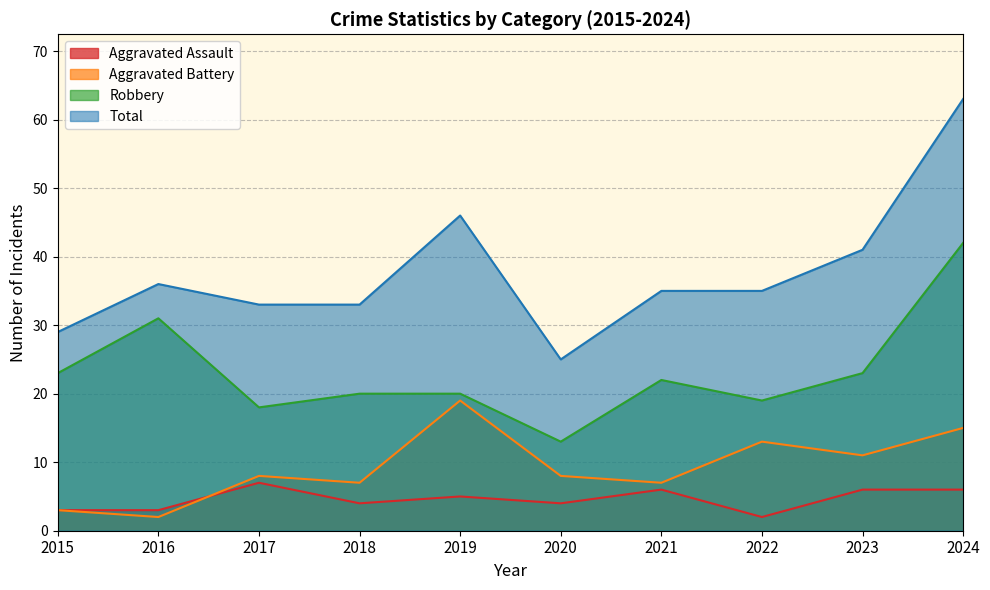

How many lines are shown in the chart?

4